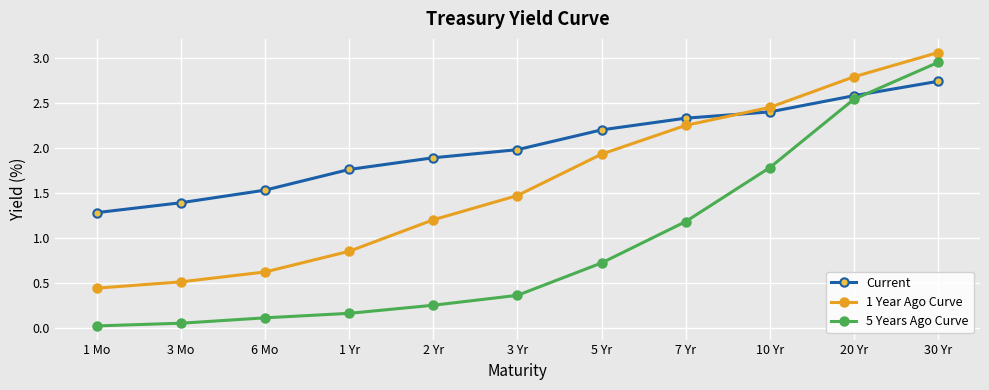

Which series has the largest range (max minus min)?

5 Years Ago Curve